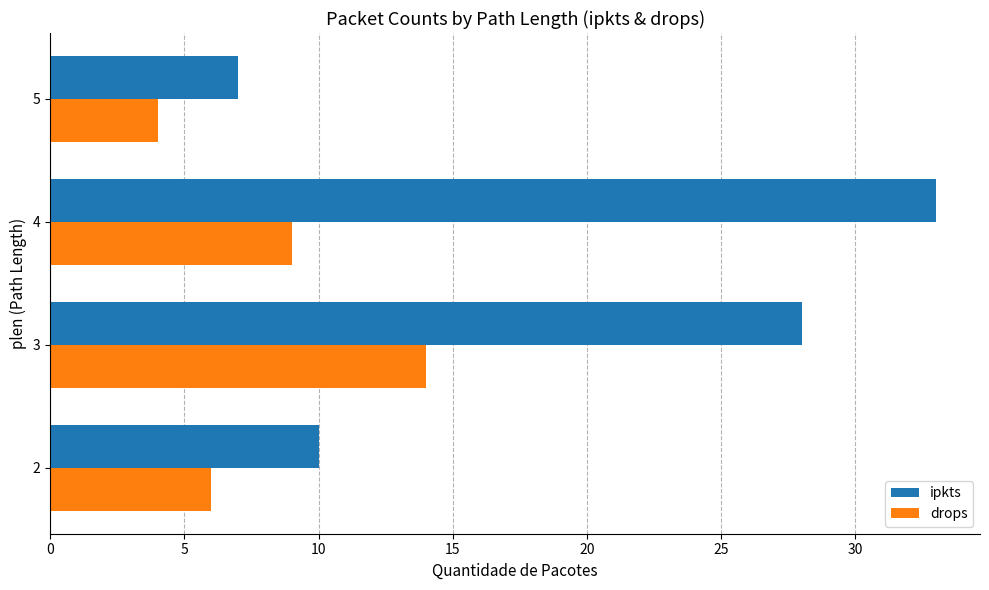

True or false: ipkts has a value of 48 at 3.

False